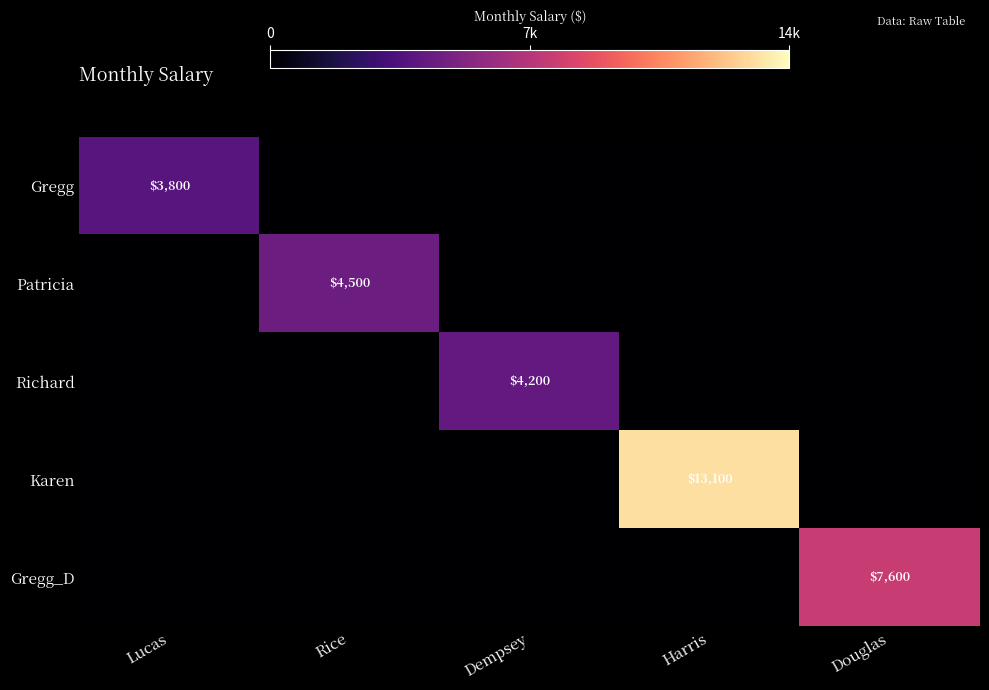

What is the difference between the highest and lowest values at Douglas?

7600